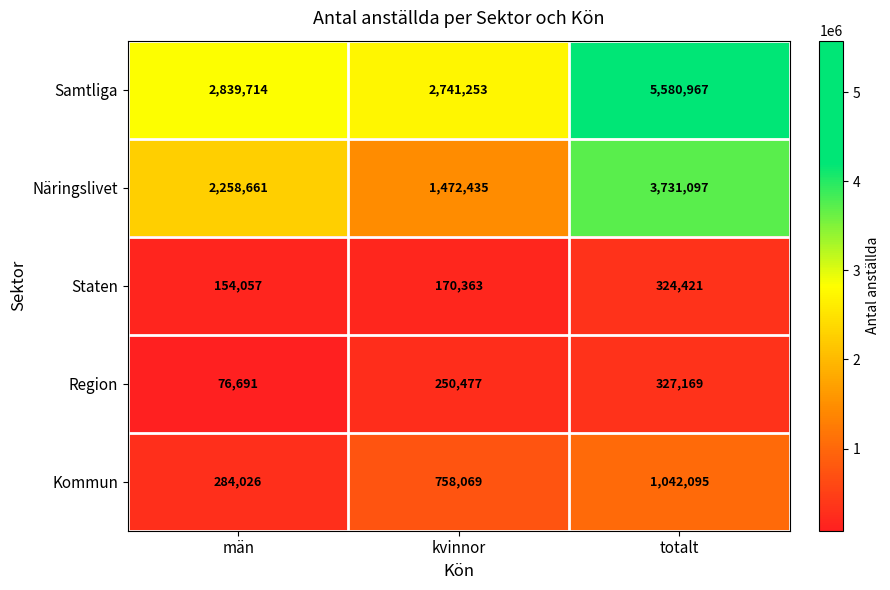

True or false: Region has a value of 76691 at män.

True